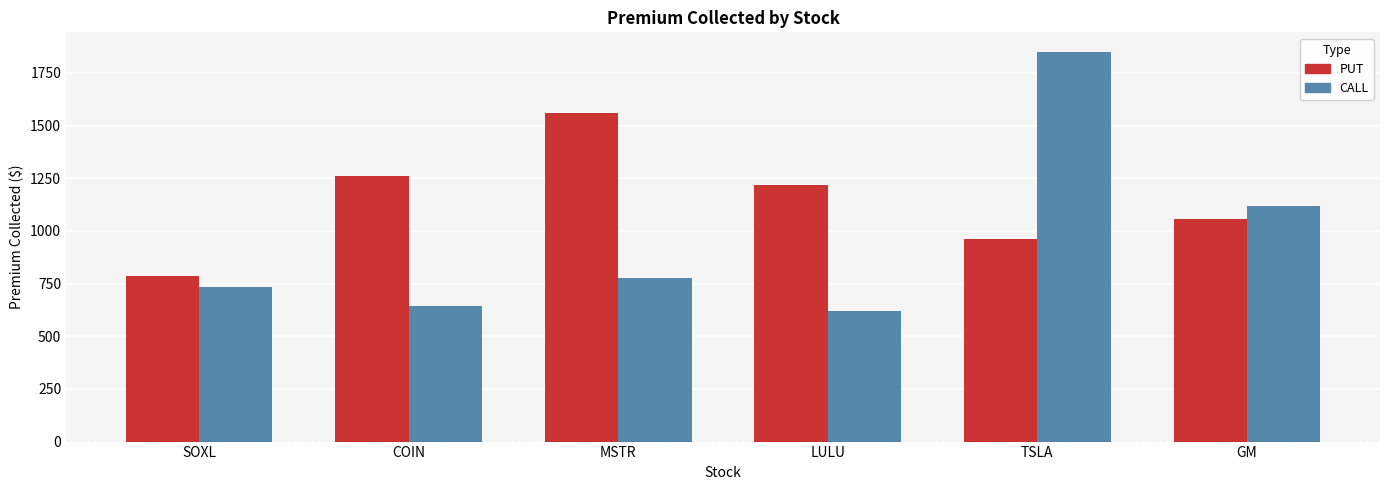

Which series changed the most between LULU and TSLA?

CALL